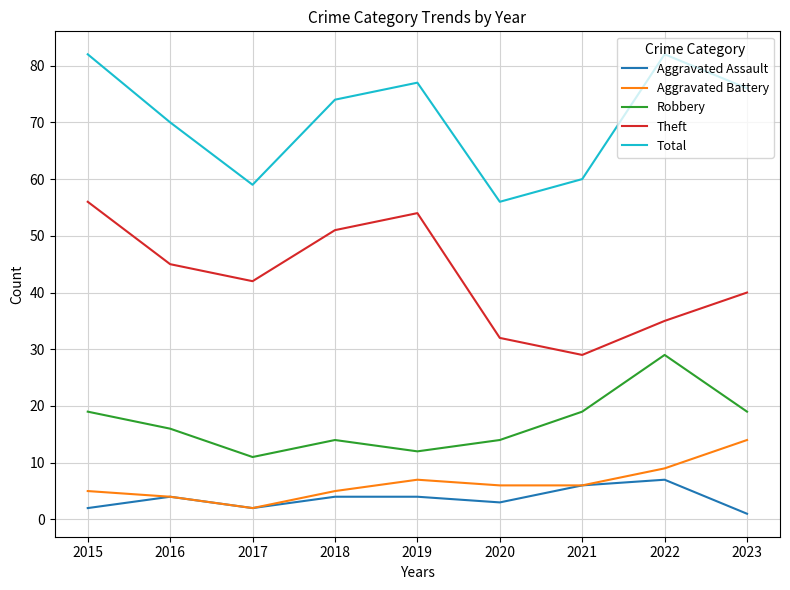

How many series are shown in this chart?

5